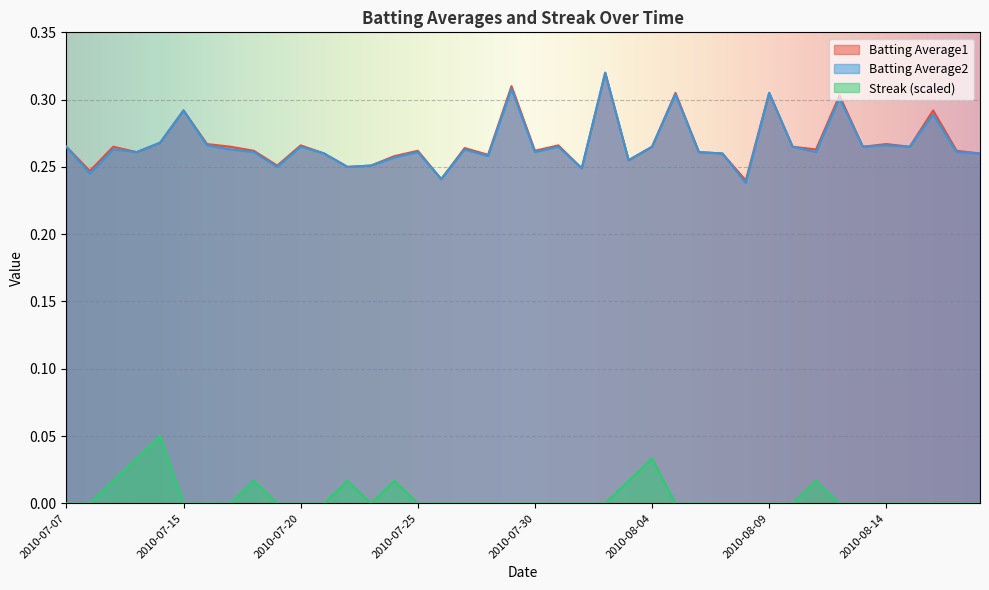

Rank the series by their maximum value, from lowest to highest.

Streak, Batting Average1, Batting Average2